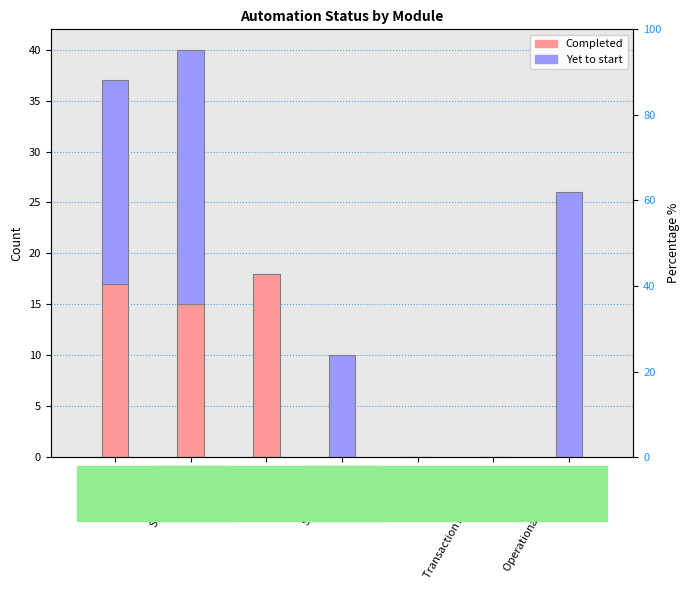

What is the sum of all Yet to start values?

81